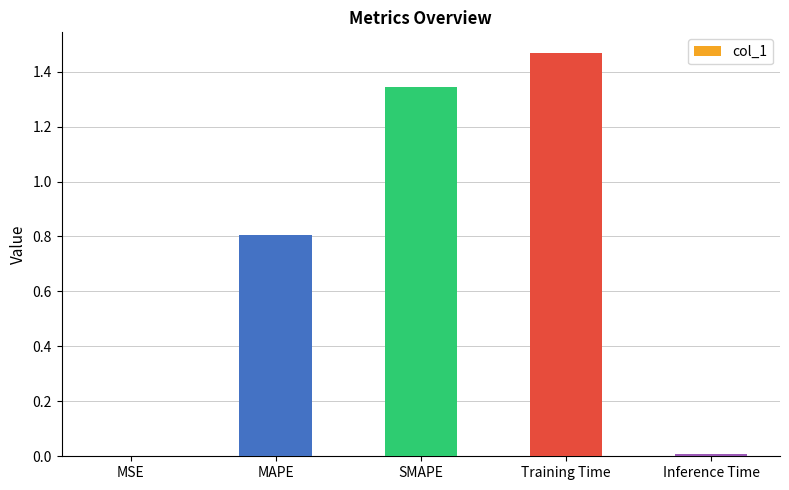

The chart shows a value of 2.0 at SMAPE. True or false?

False